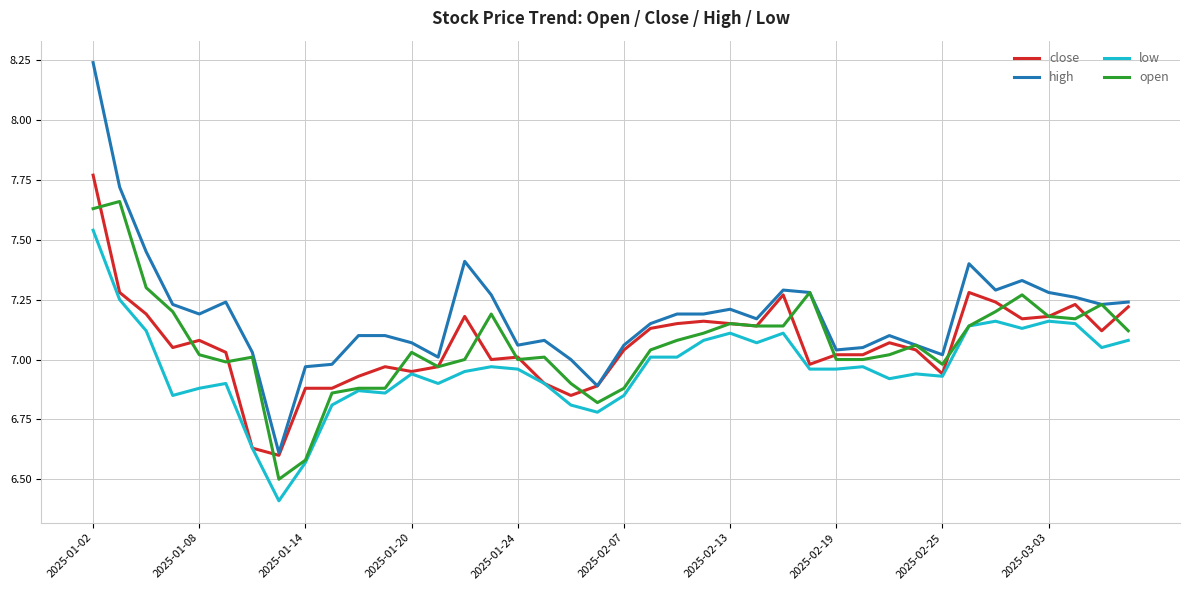

List the series in order of their peak value, lowest first.

low, open, close, high